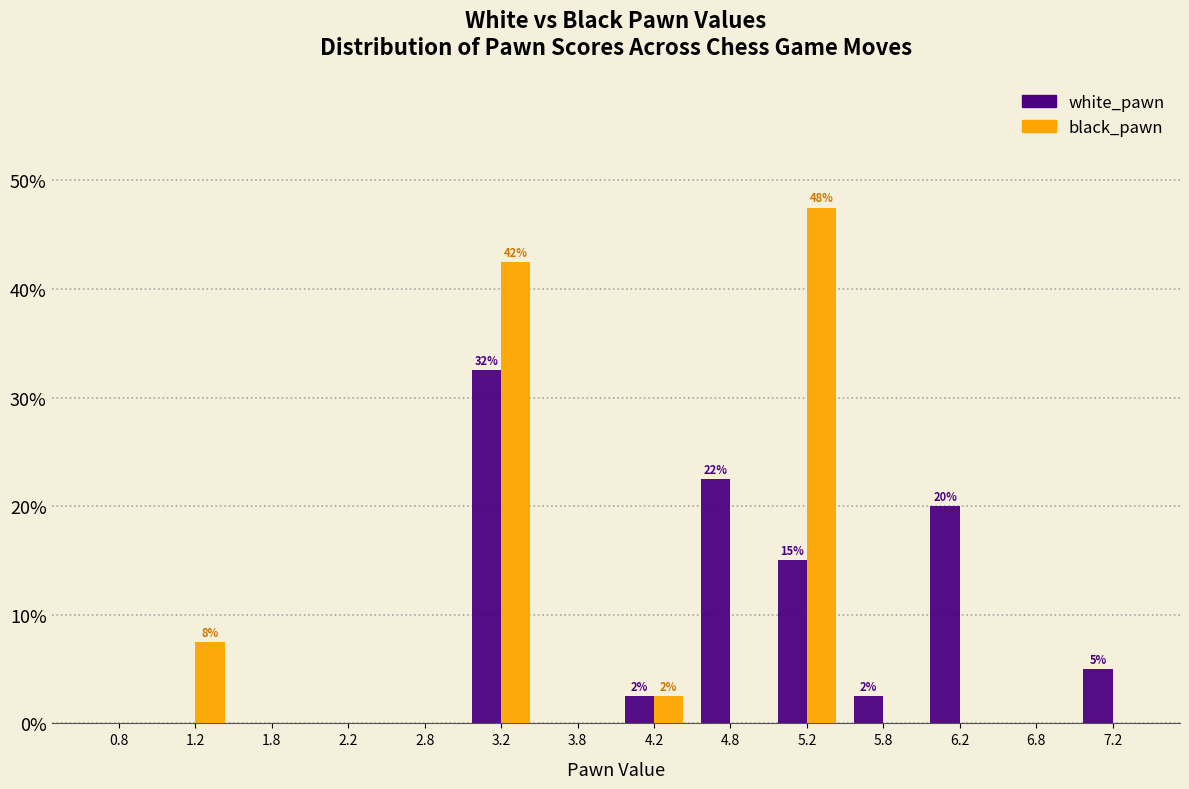

In the black_pawn series, which range on the x-axis has the tallest bar?

5.0 to 5.5